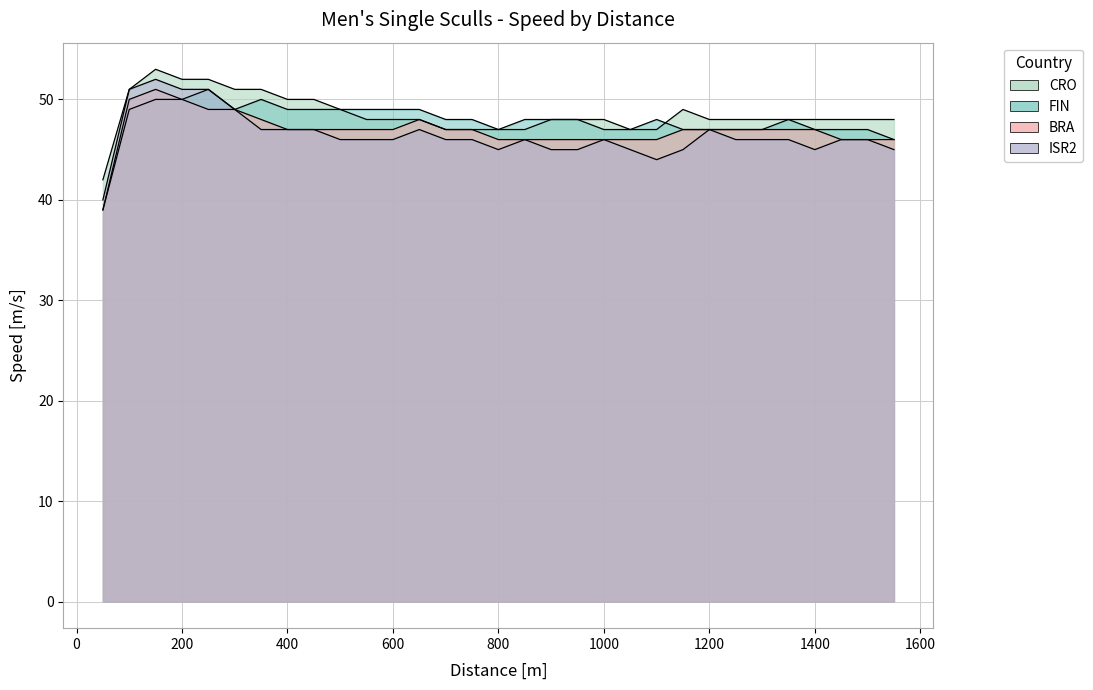

At which label does BRA reach its peak?

150